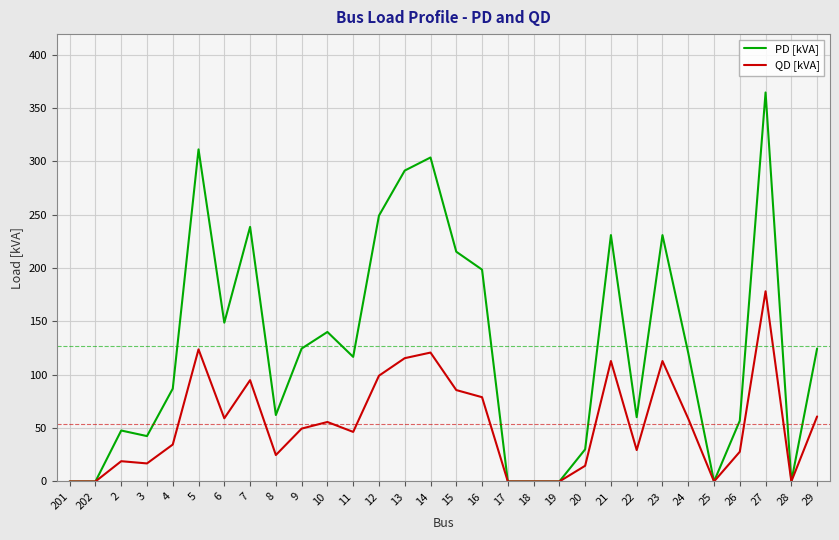

Which series has the widest spread of values?

PD [kVA]